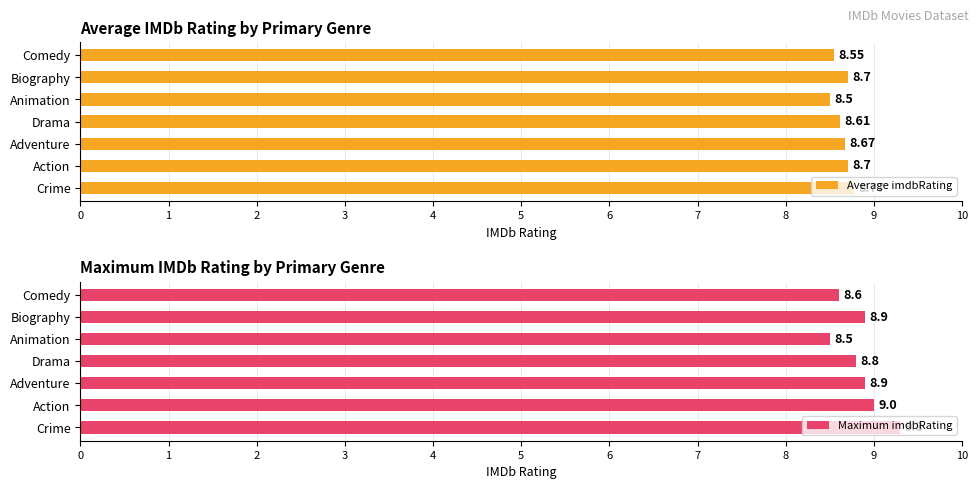

The value of Maximum imdbRating at Action is 9.0. True or false?

True